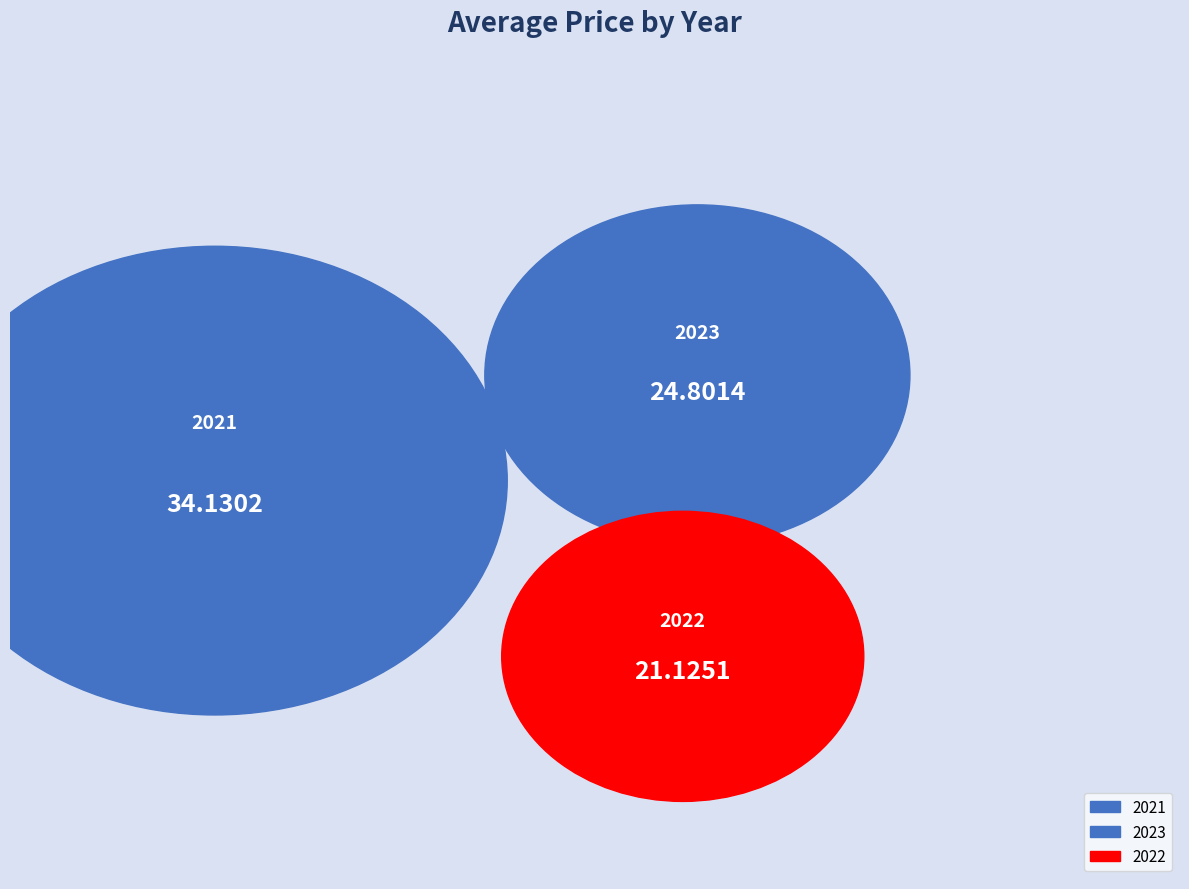

True or false: 2022 accounts for 19% of the total.

False